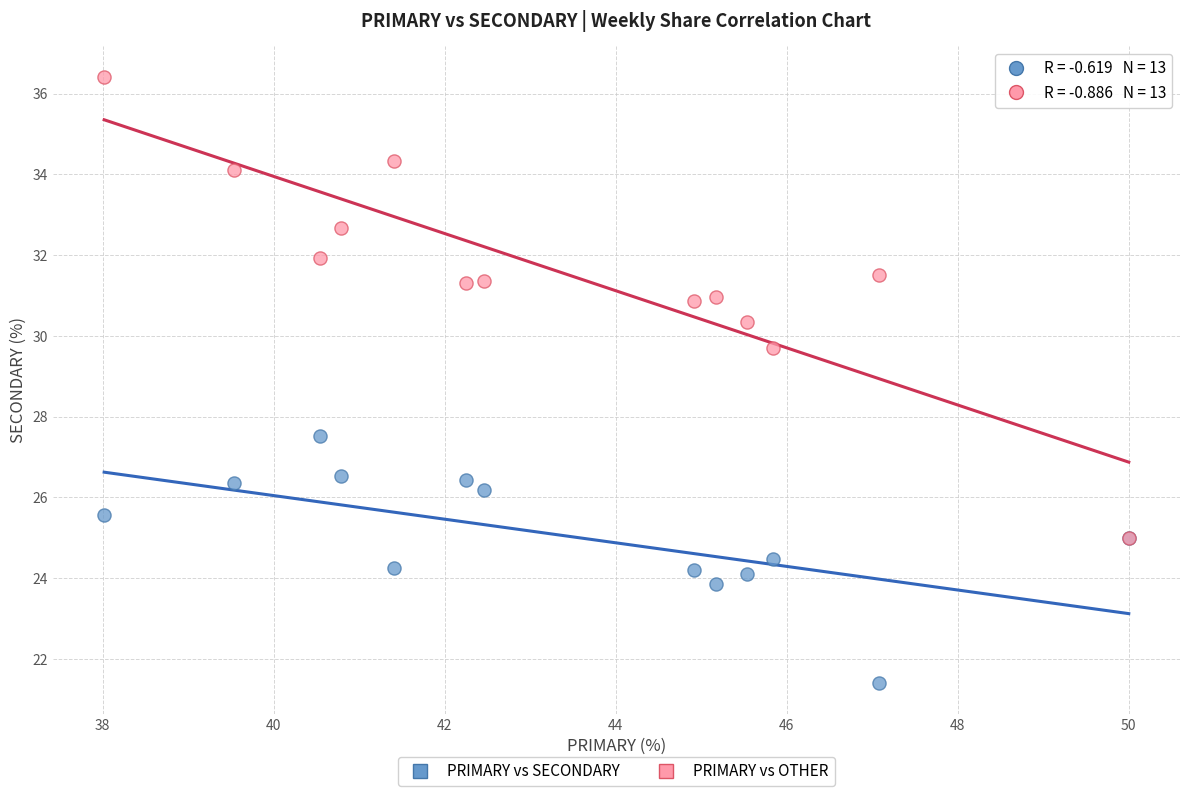

Which series reaches the minimum Y coordinate?

PRIMARY vs SECONDARY